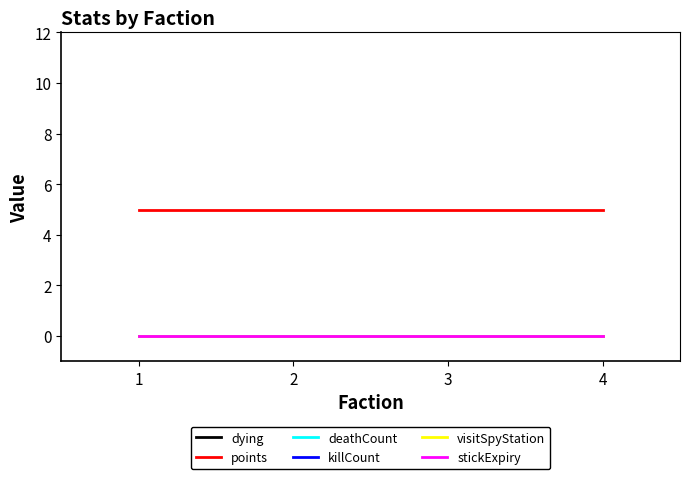

Does the chart have visible grid lines?

No